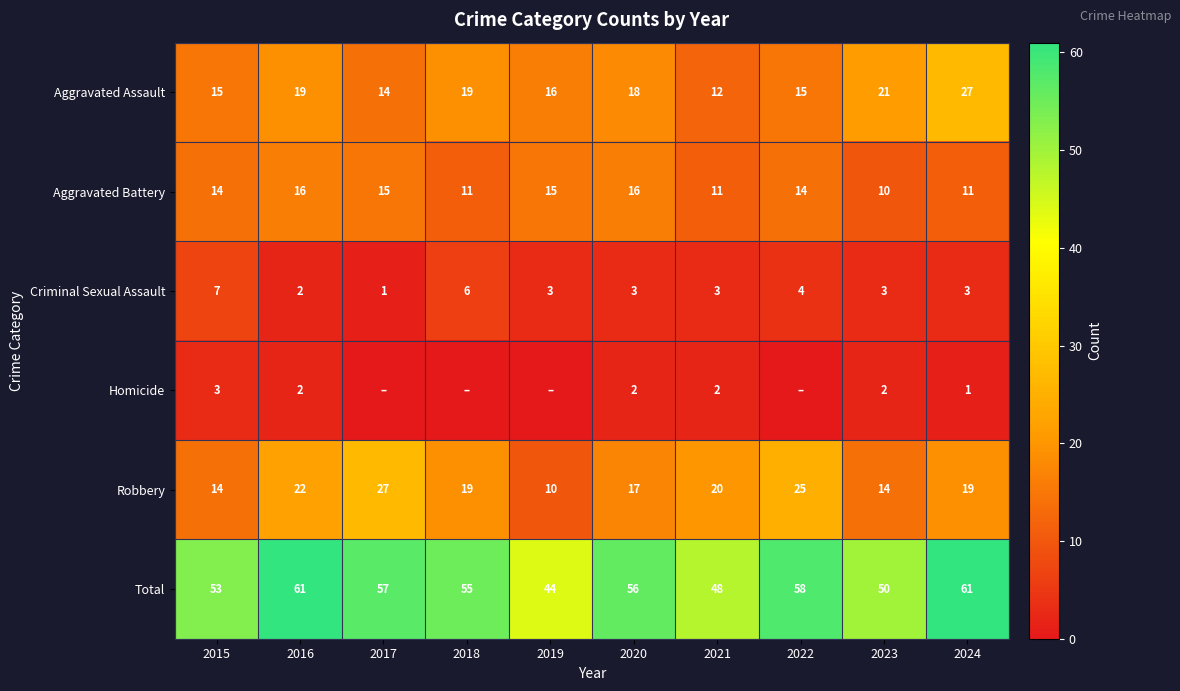

Rank the series at 2021 from lowest to highest value.

Homicide, Criminal Sexual Assault, Aggravated Battery, Aggravated Assault, Robbery, Total